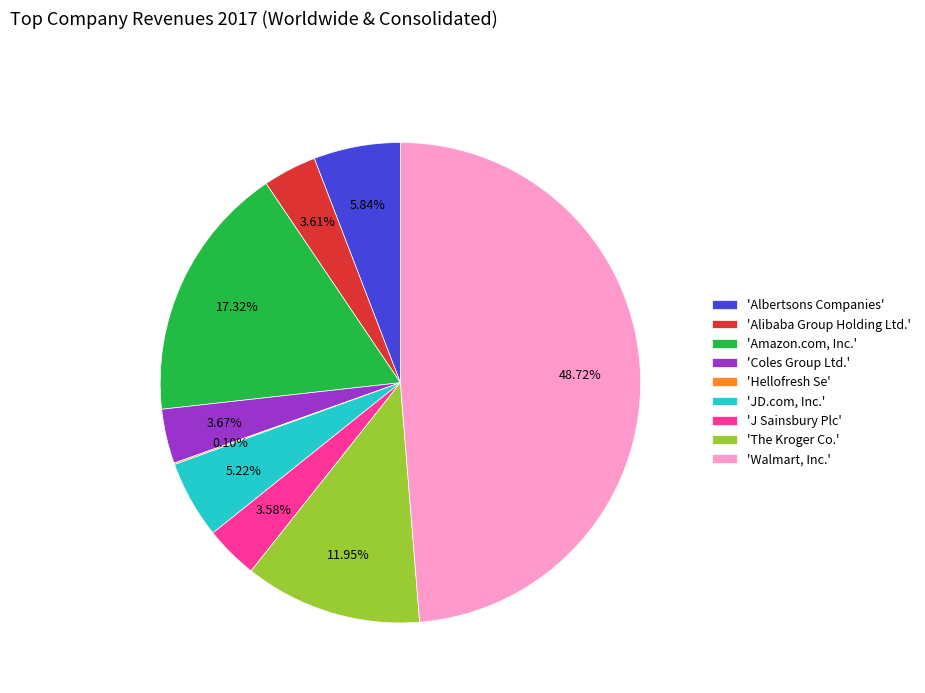

Do 'JD.com, Inc.' and 'Coles Group Ltd.' together represent more than half of the pie?

No